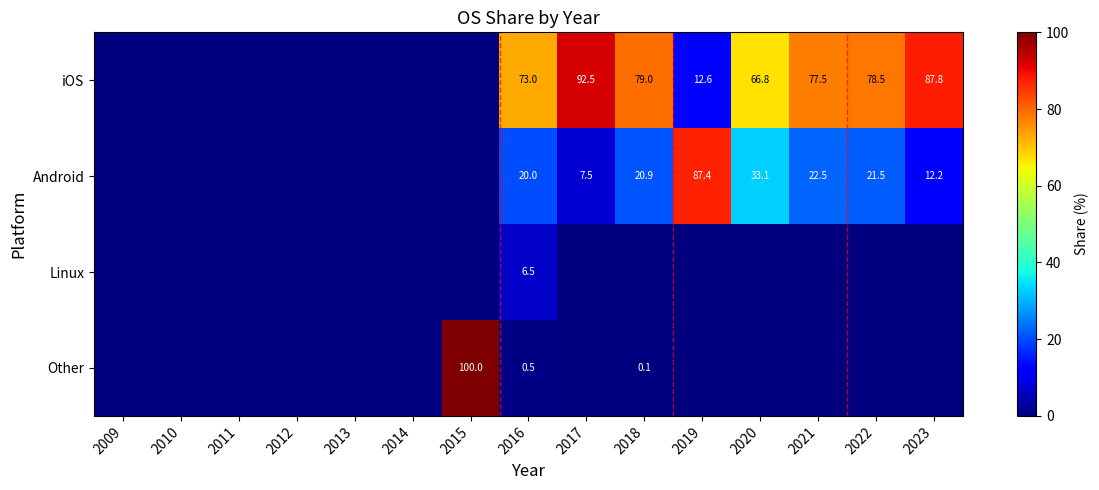

The value of iOS at 2016 is 100.0. True or false?

False